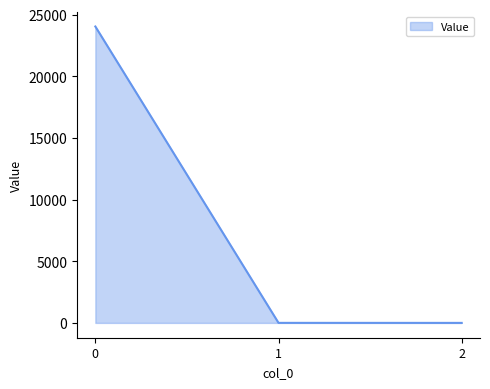

The value at 0 is 12679.8. True or false?

False